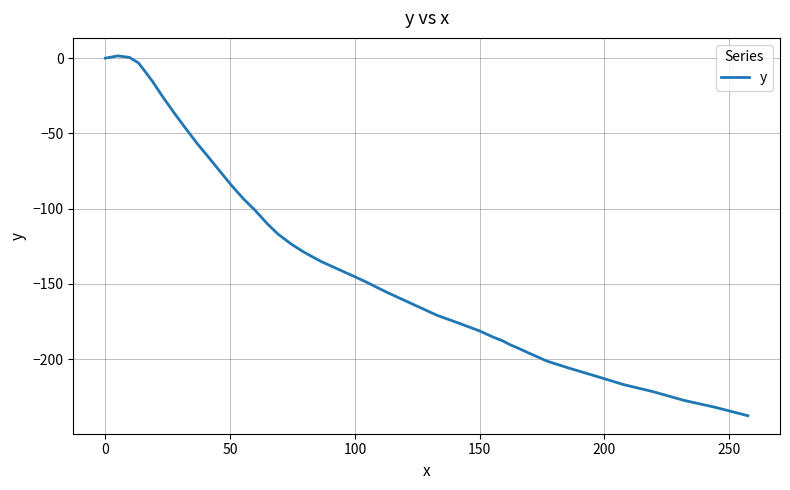

What is the difference between the maximum and minimum values?

239.2